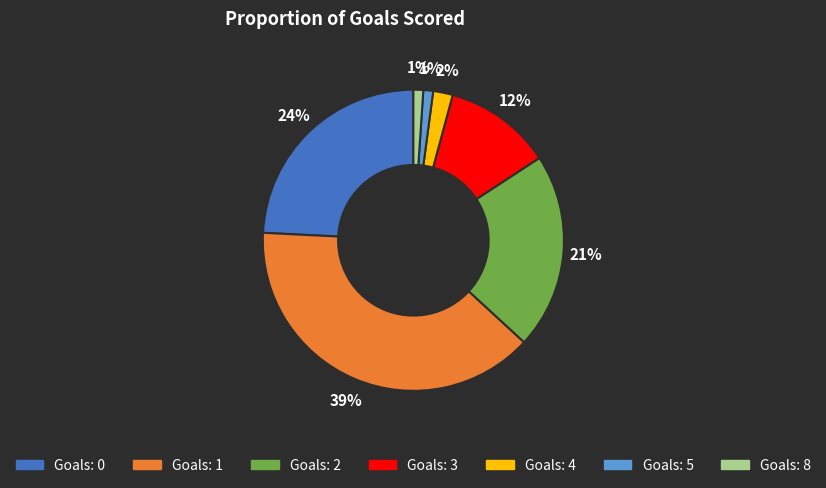

Is there a majority slice in this chart?

No